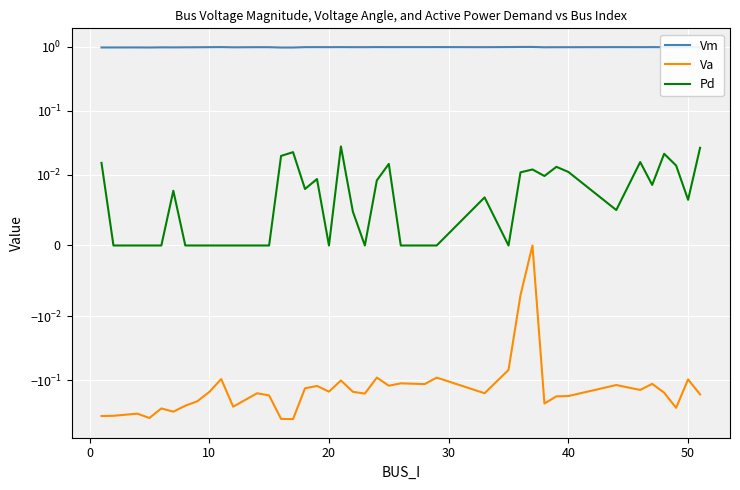

At how many categories does at least one series exceed 0?

40